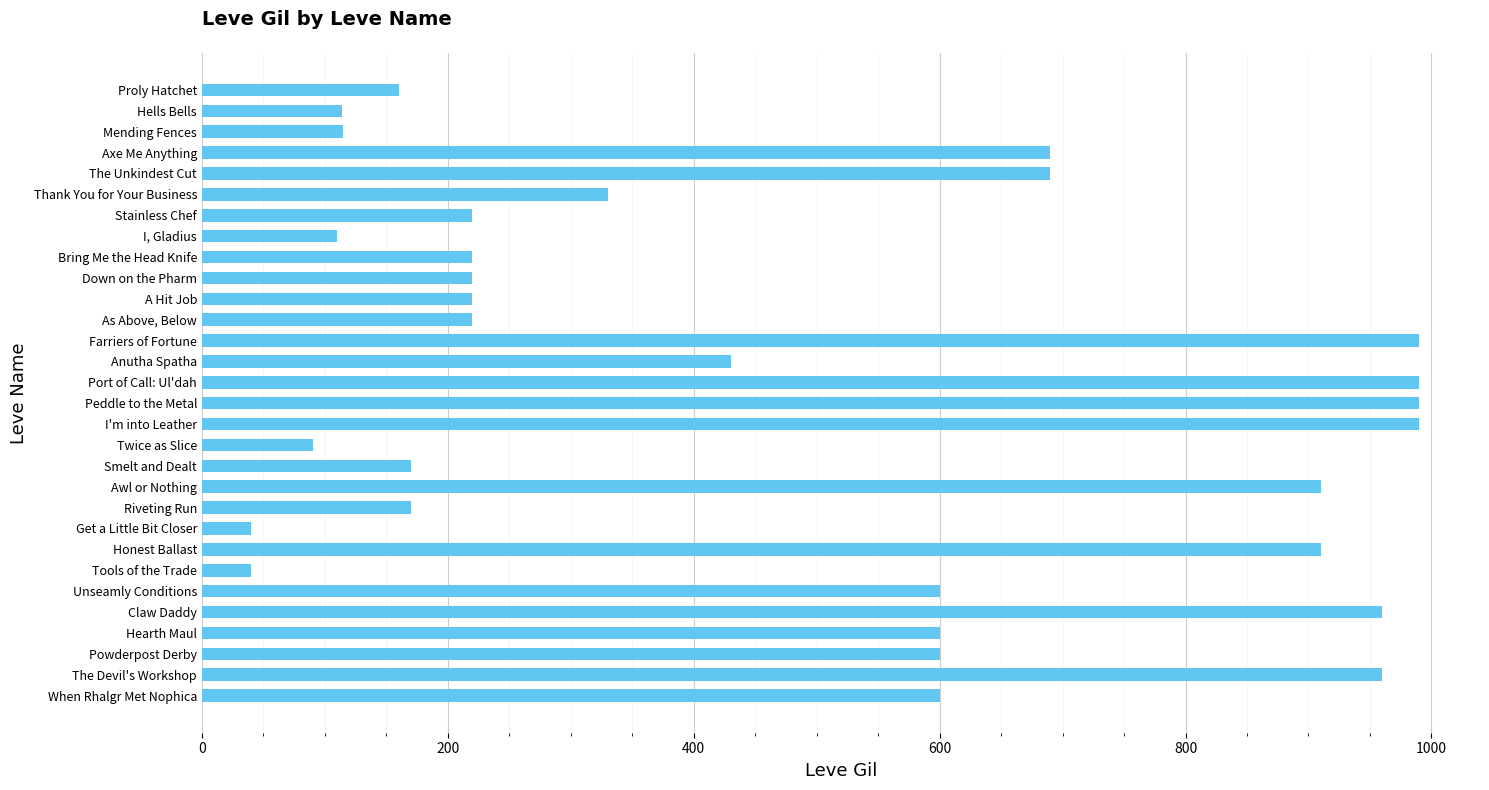

Count the number of categories in the chart.

30